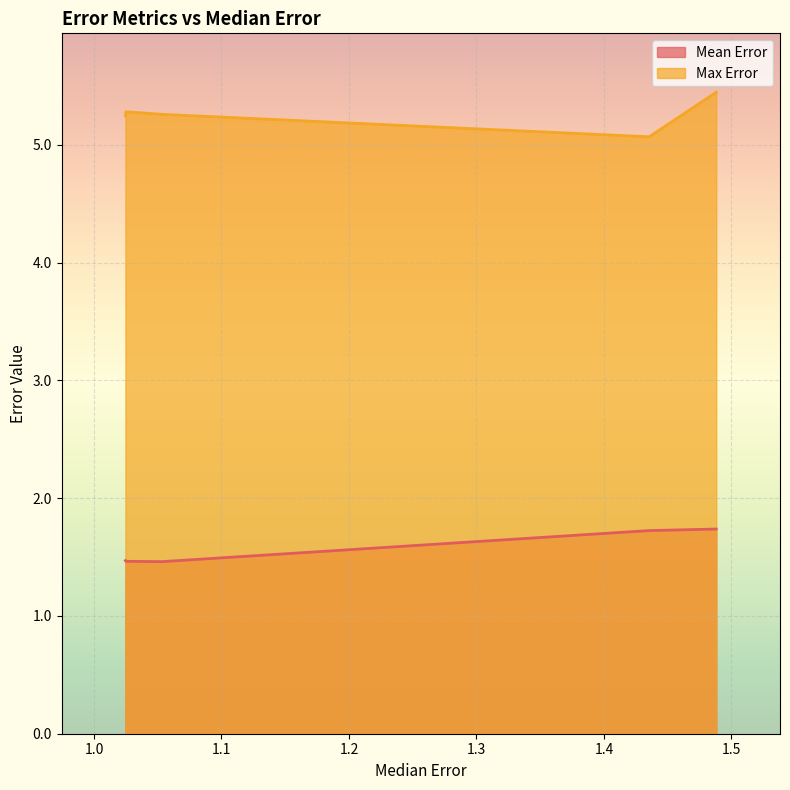

Reading left to right, transcribe all the data shown in this chart.

Mean Error: 1.488114434934786=1.7	1.435497997144046=1.7	1.053186516938557=1.5	1.025056145128342=1.5	1.024631831168196=1.5
Max Error: 1.488114434934786=5.4	1.435497997144046=5.1	1.053186516938557=5.3	1.025056145128342=5.3	1.024631831168196=5.2